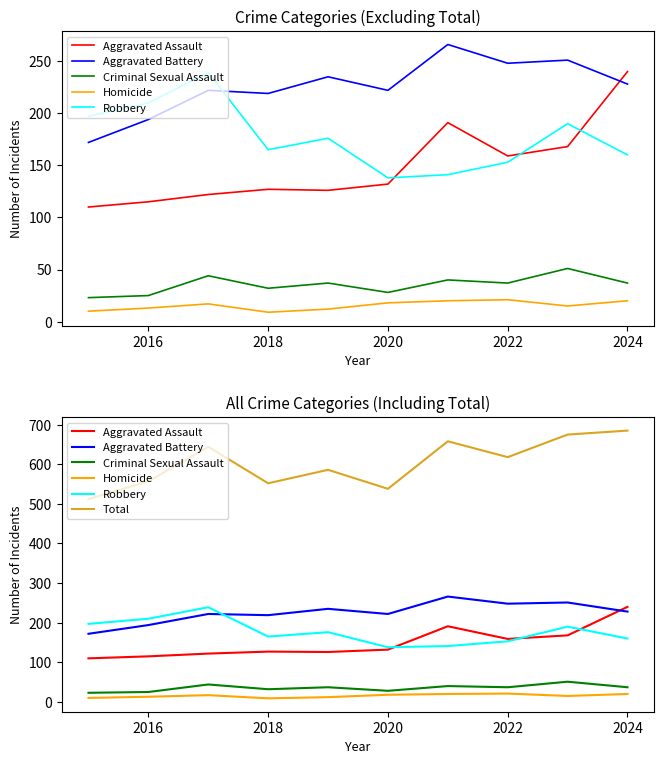

The value of Aggravated Battery at 2026 is 455. True or false?

False